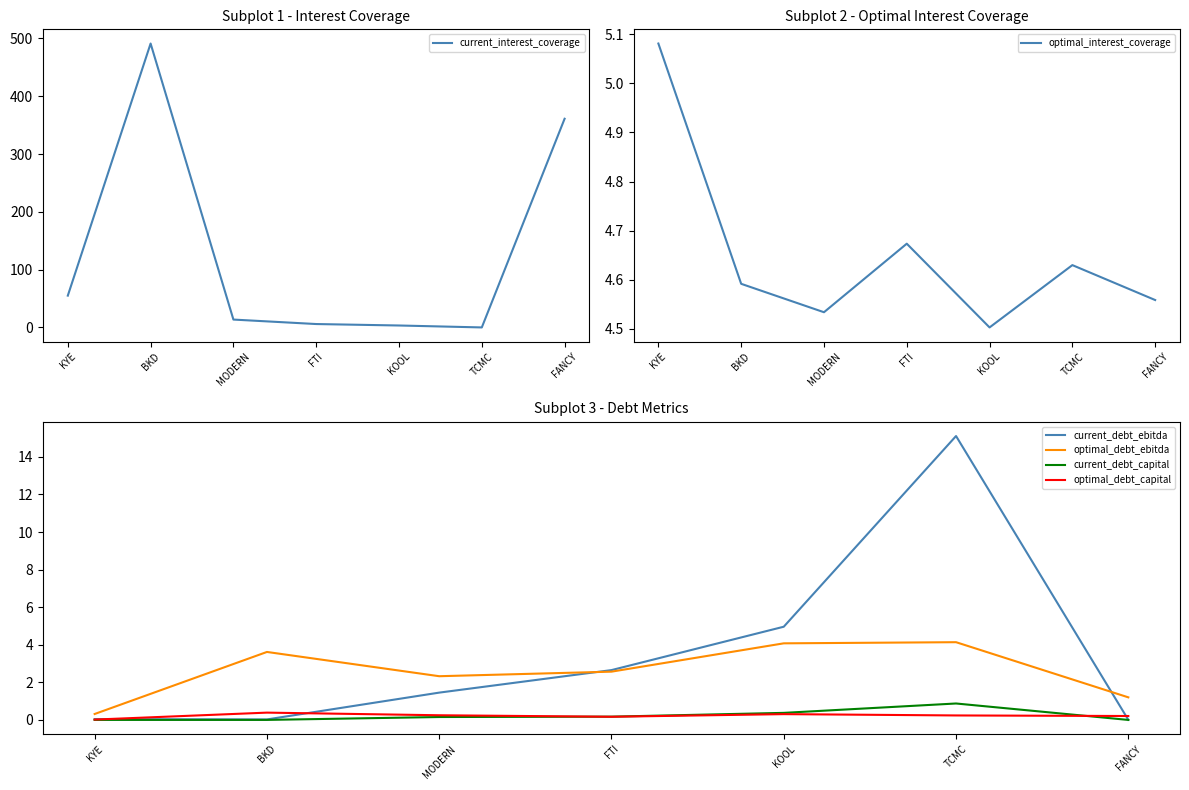

List the labels in order of optimal_debt_ebitda value, largest first.

TCMC, KOOL, BKD, FTI, MODERN, FANCY, KYE